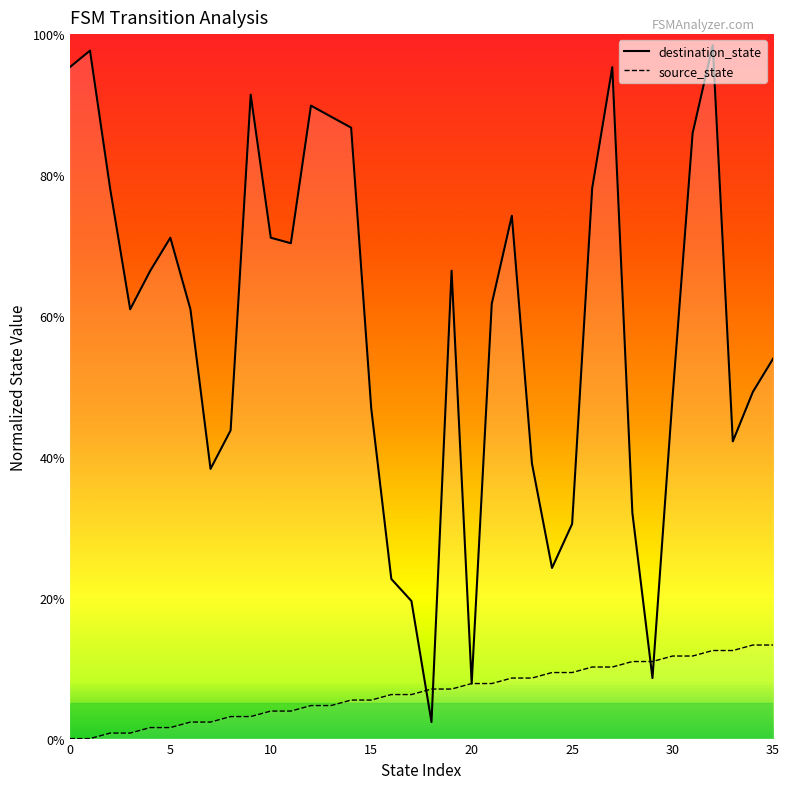

Does the chart have visible grid lines?

No